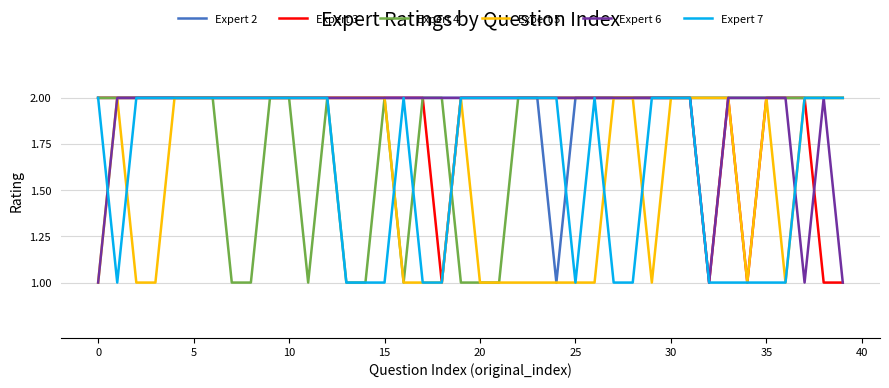

Which series has the largest total across all categories?

Expert 2